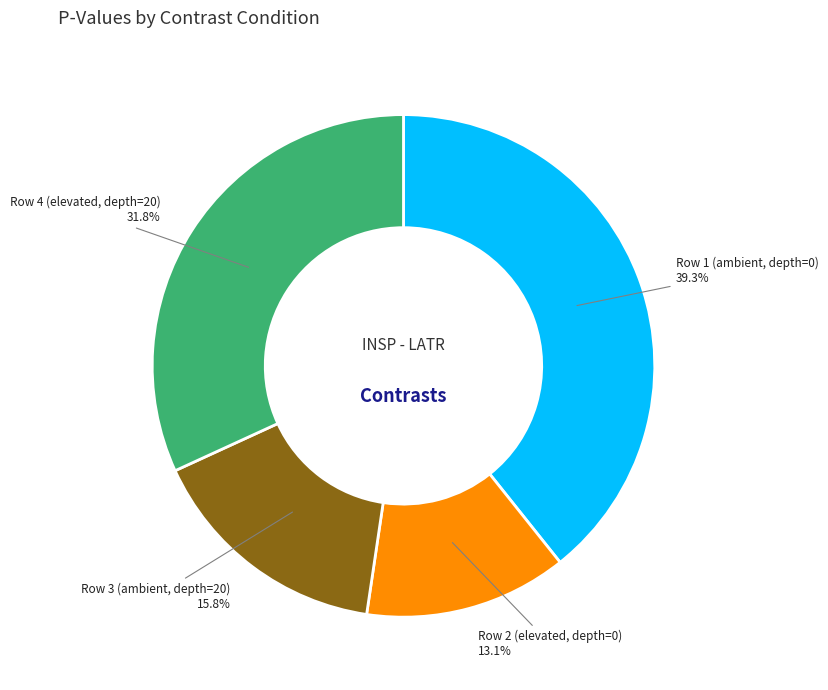

Does any single category account for the majority?

No